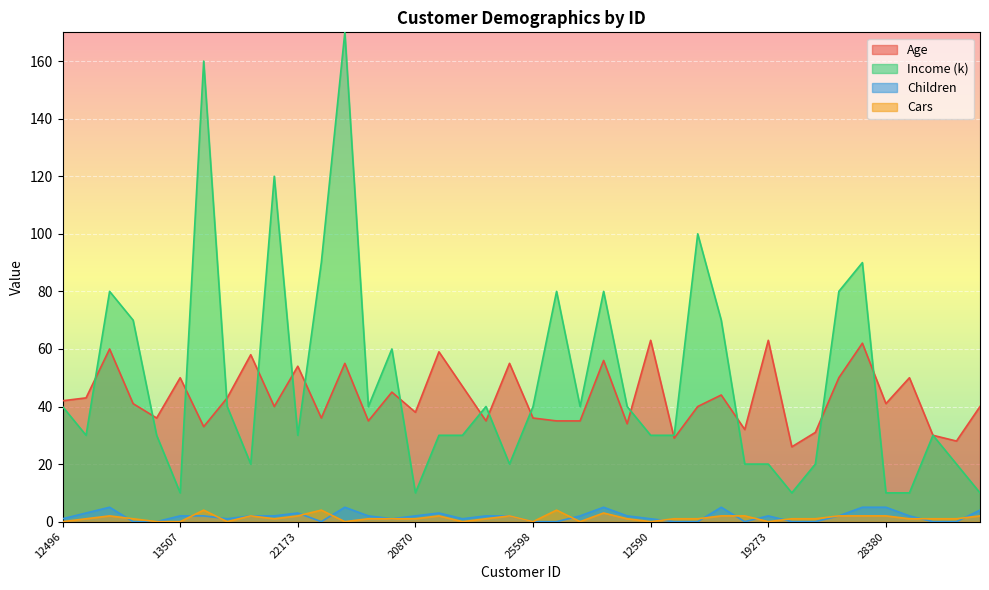

True or false: Income (k) and Age cross at least once.

True